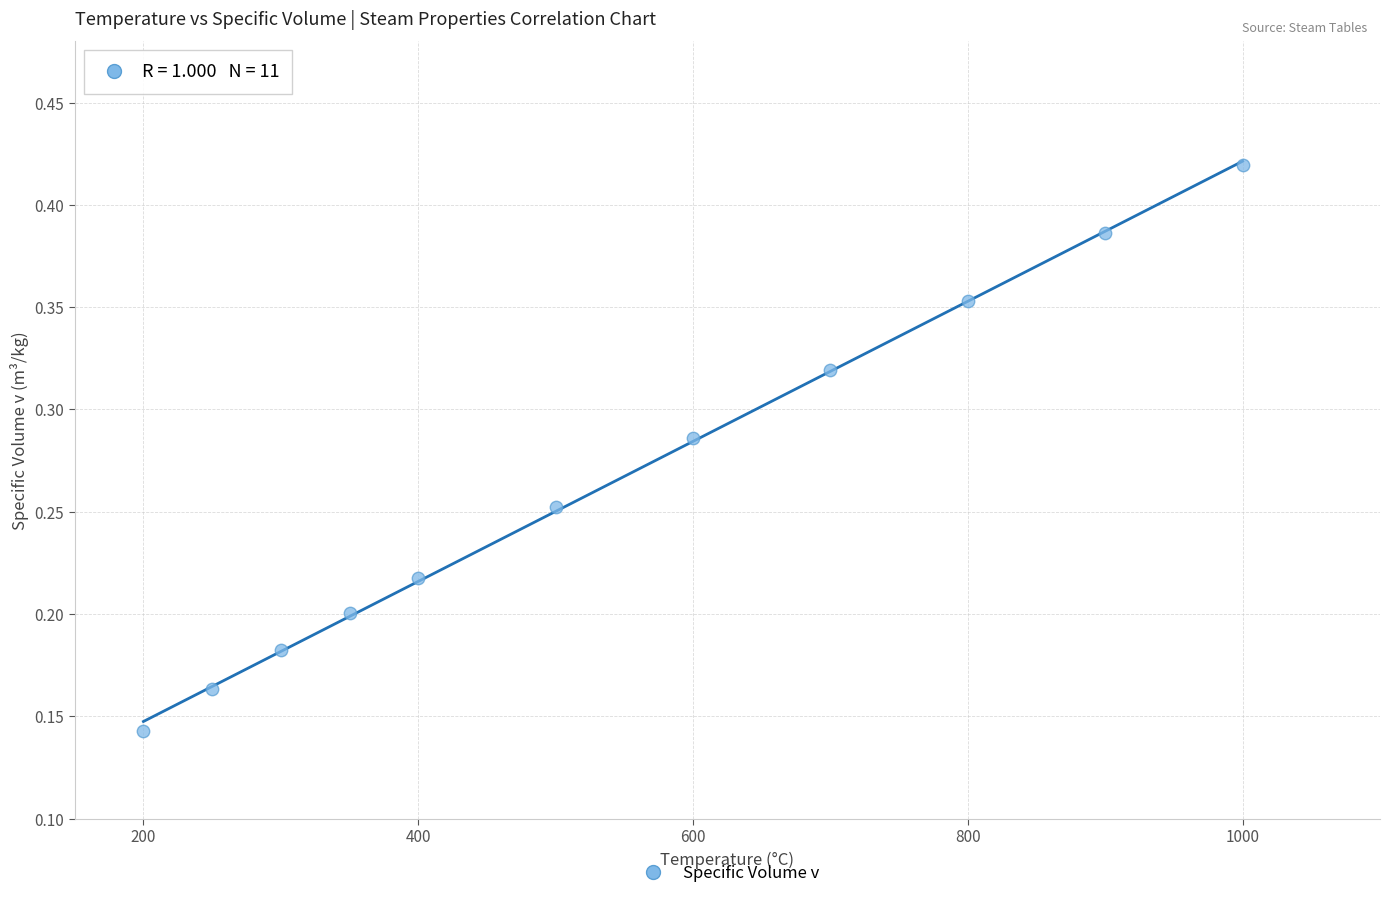

What is the average X value?

545.5